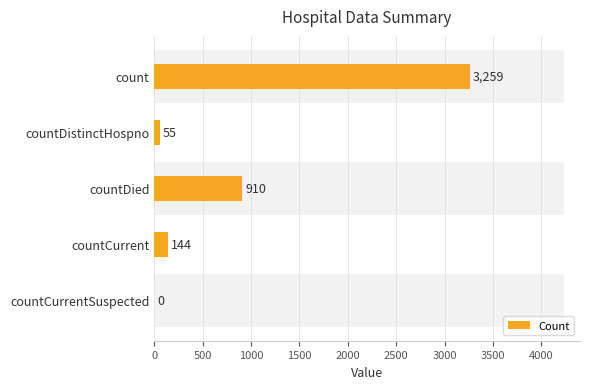

Does the chart contain stacked bars?

No